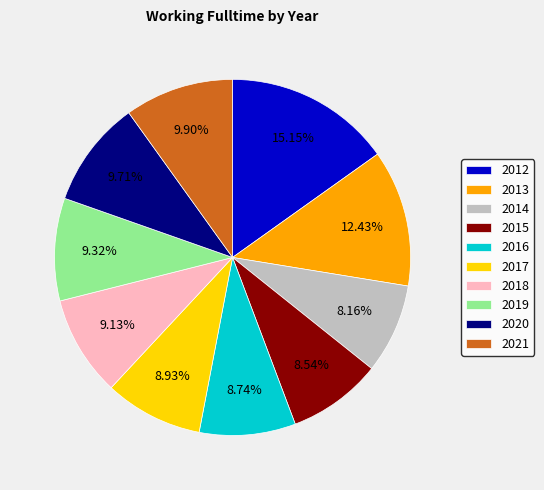

Is there a majority slice in this chart?

No